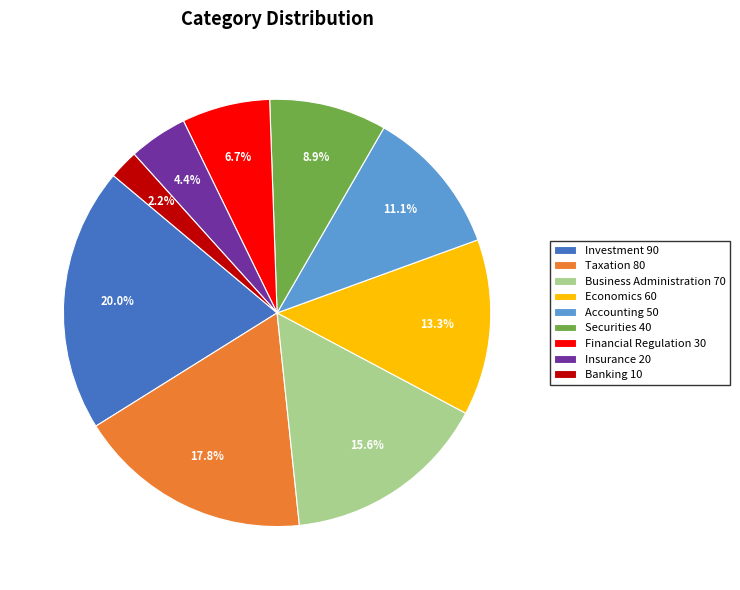

What percentage do Economics and Securities together represent?

22.2%